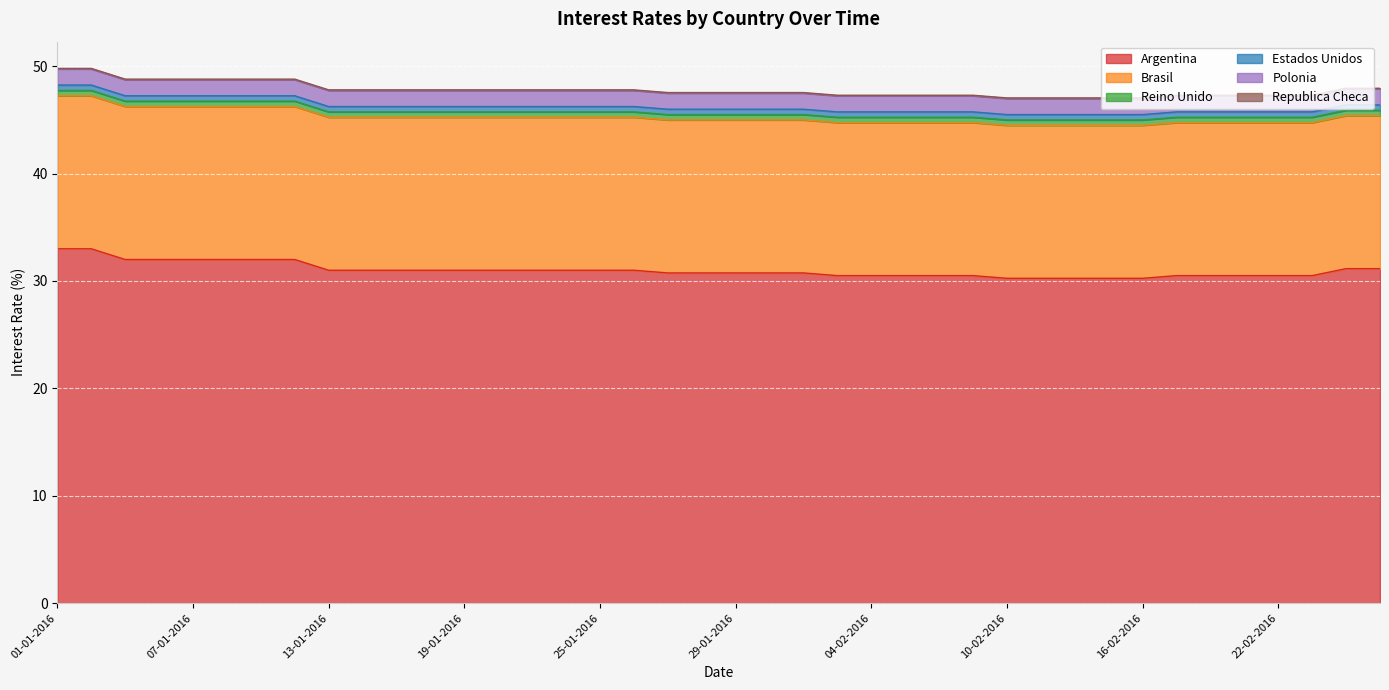

Which series has the widest spread of values?

Argentina